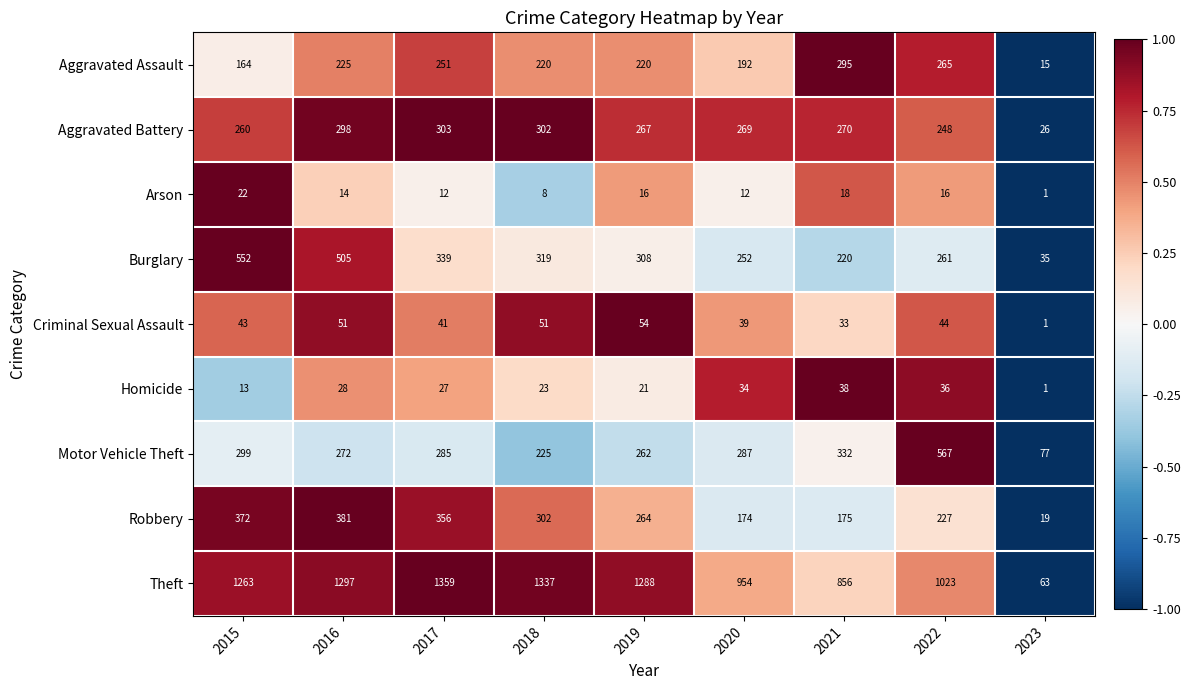

True or false: Homicide has a value of 10 at 2017.

False